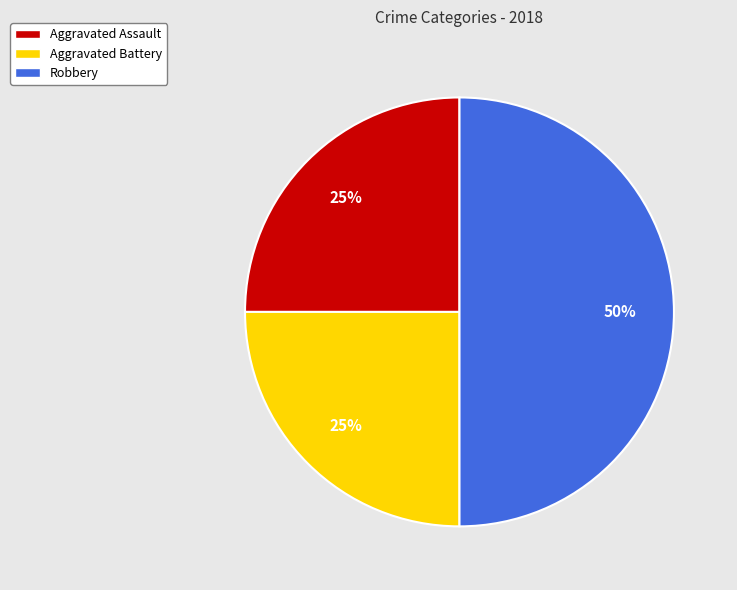

Do Robbery and Aggravated Assault together represent more than half of the pie?

Yes